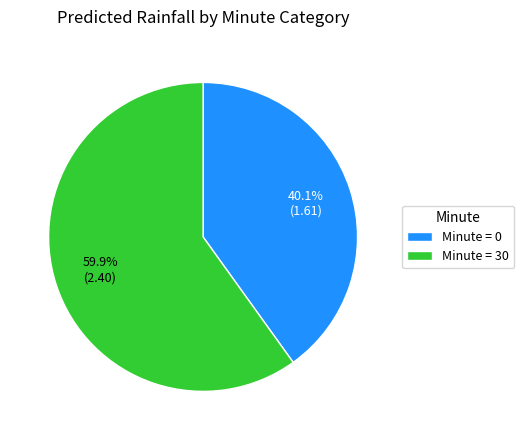

What is the smallest slice in the pie chart?

Minute = 0